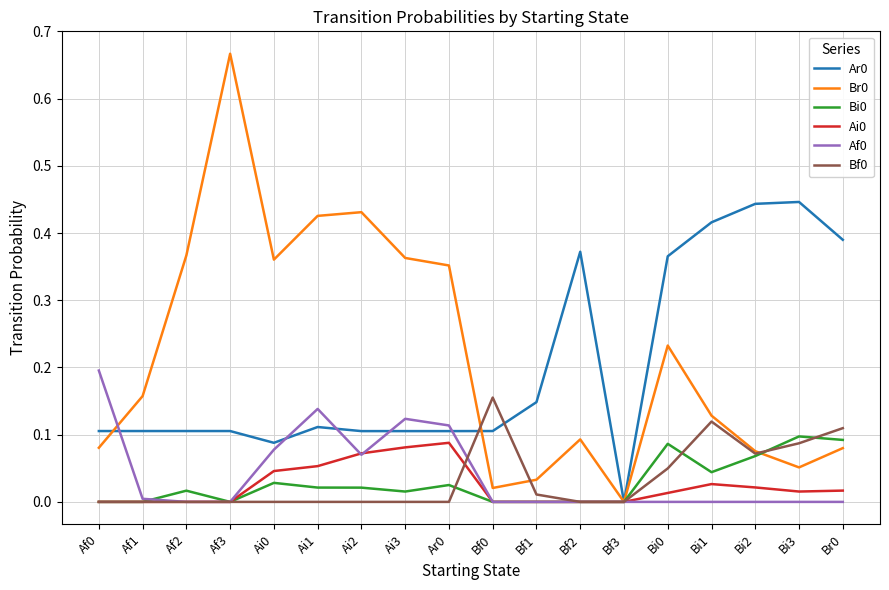

What is the total value across all series at Bf2?

0.5